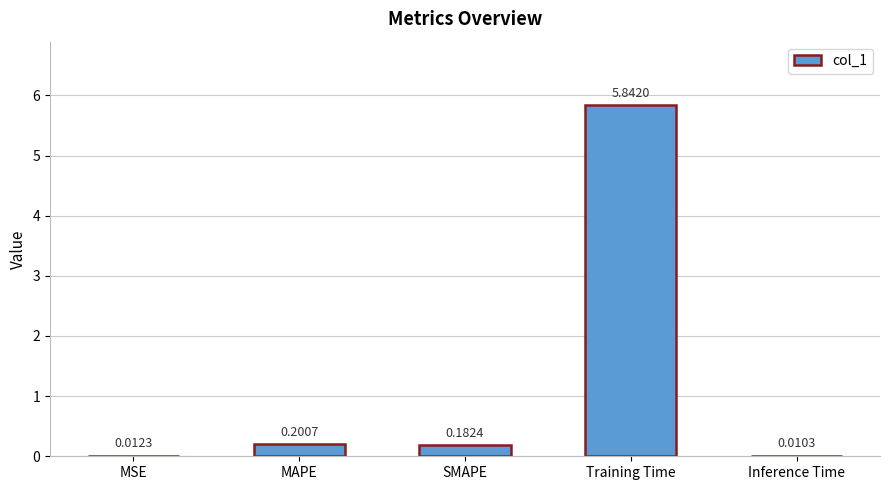

Count the number of data series in this chart.

1